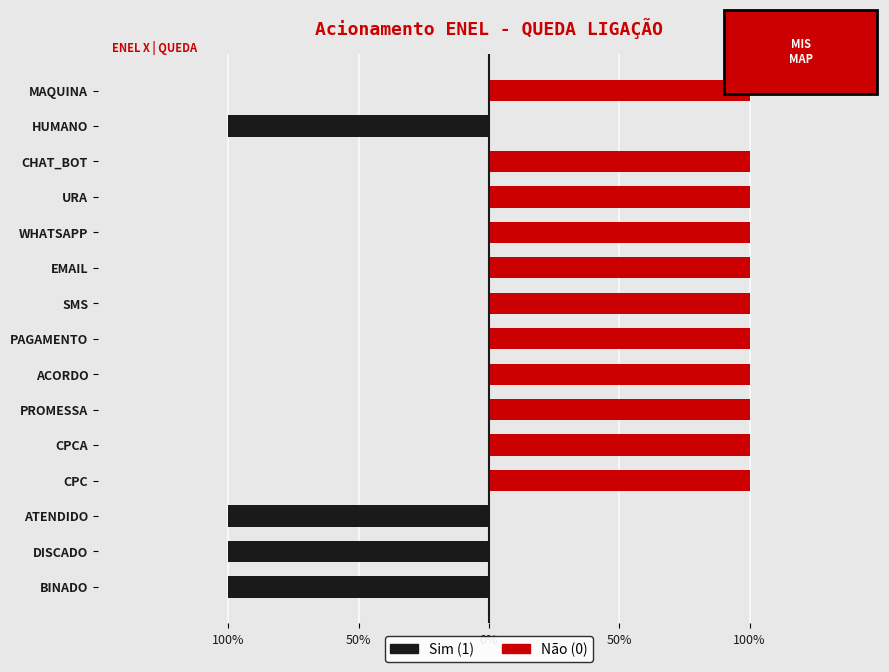

What is the minimum value for Sim (1)?

-1